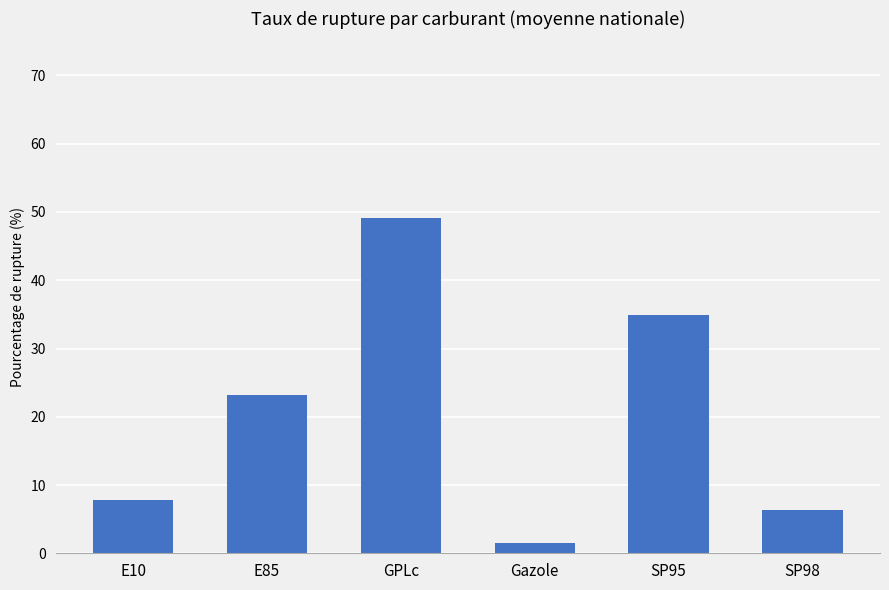

Where does the data first go above 23?

E85